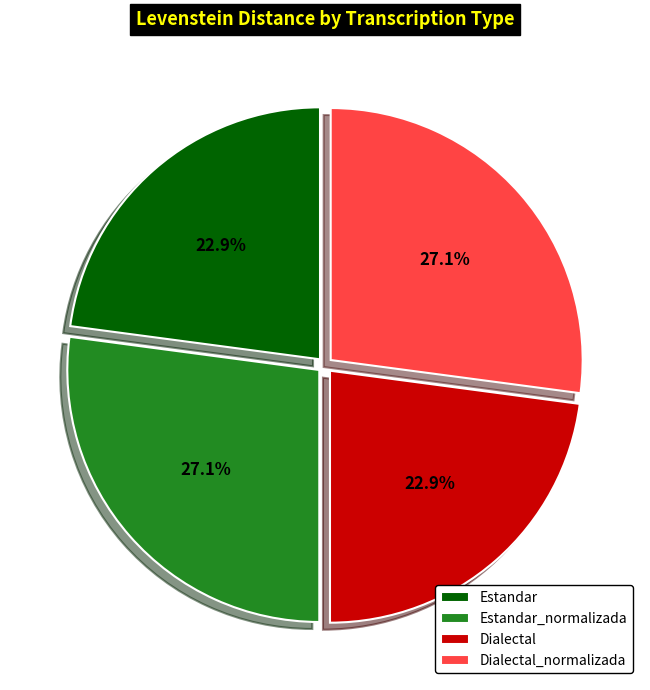

How much of the chart is everything except Dialectal_normalizada?

72.9%